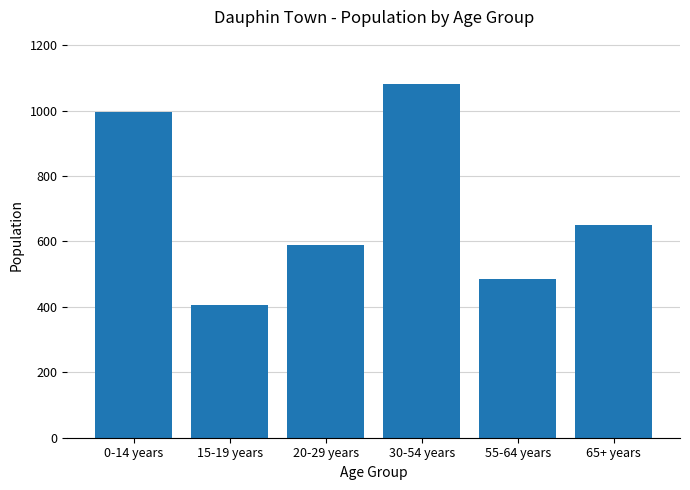

Rank the categories by value from lowest to highest.

15-19 years, 55-64 years, 20-29 years, 65+ years, 0-14 years, 30-54 years